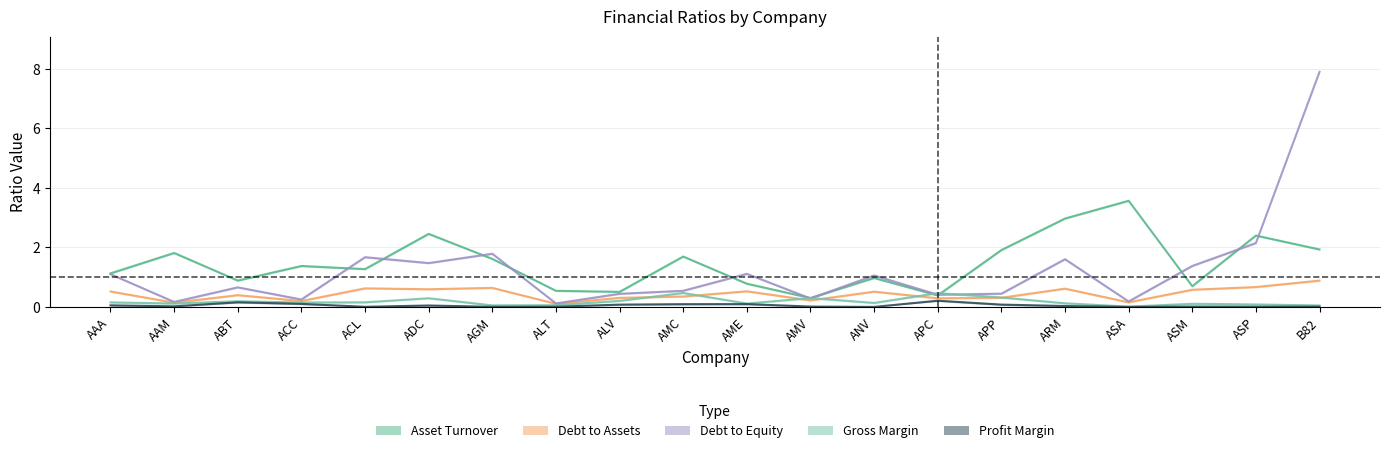

The value of Profit Margin at ASA is 0.0. True or false?

True